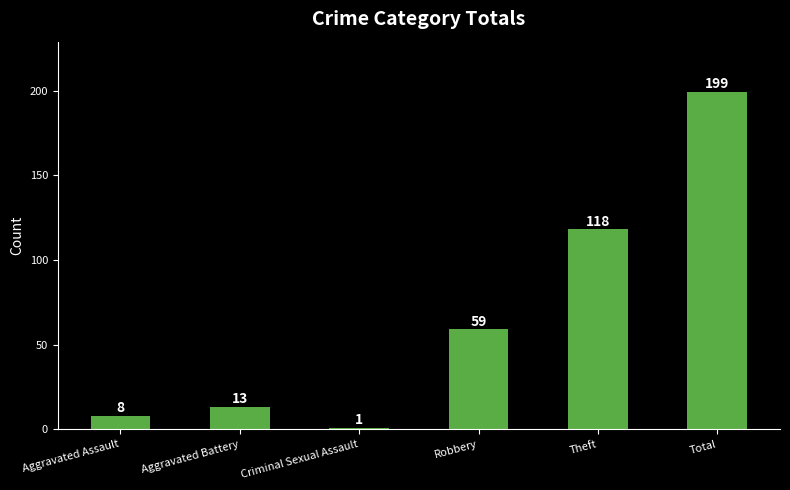

What is the change in value from Aggravated Assault to Total?

+191